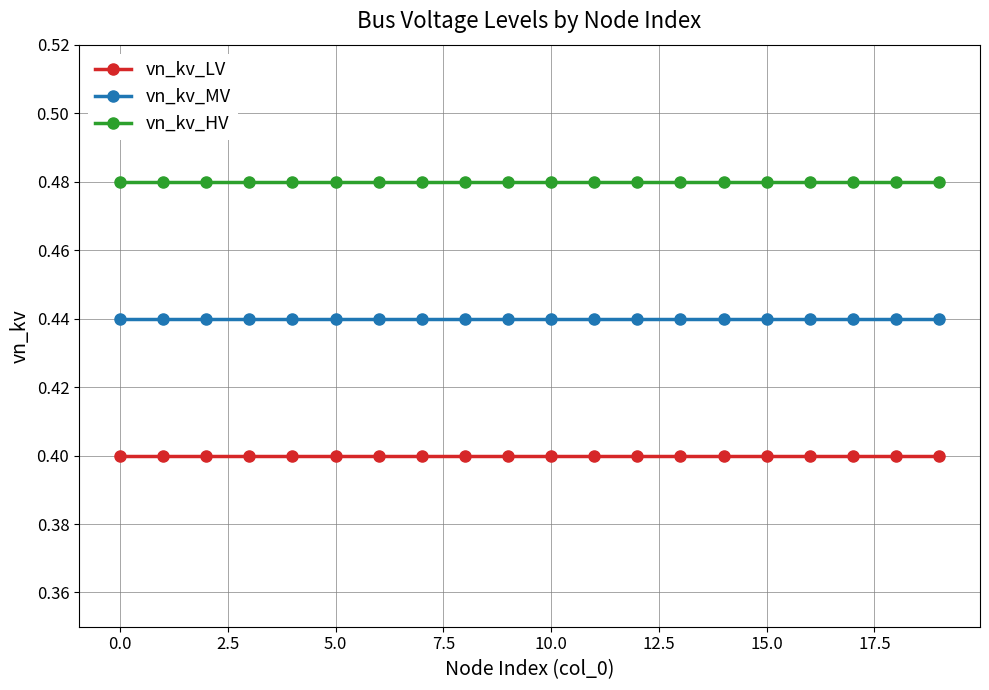

At how many categories does at least one series exceed 0?

20